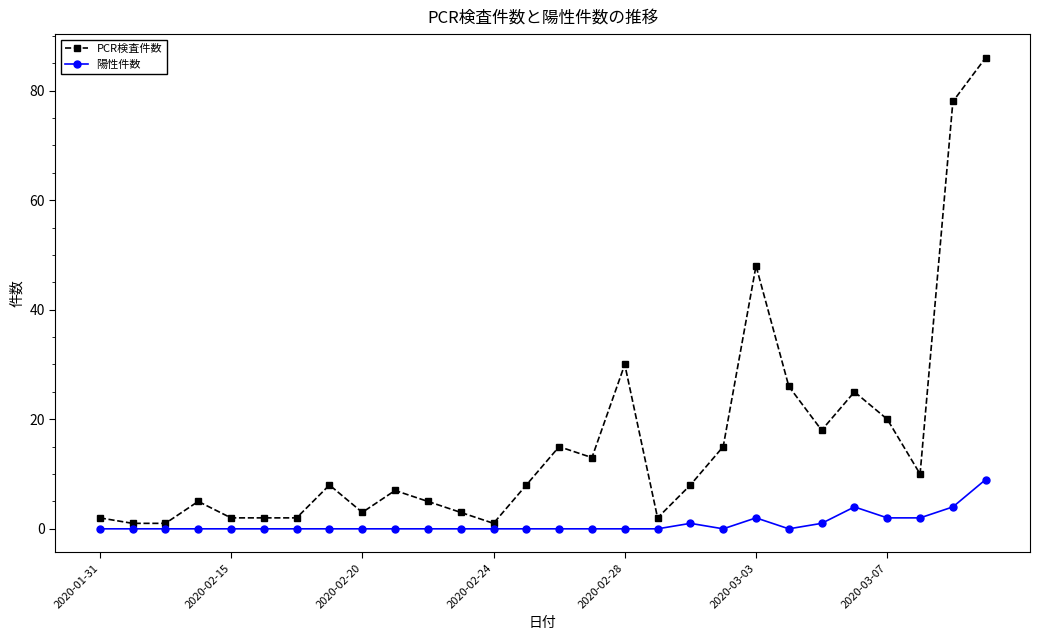

Which series has the widest spread of values?

PCR検査件数